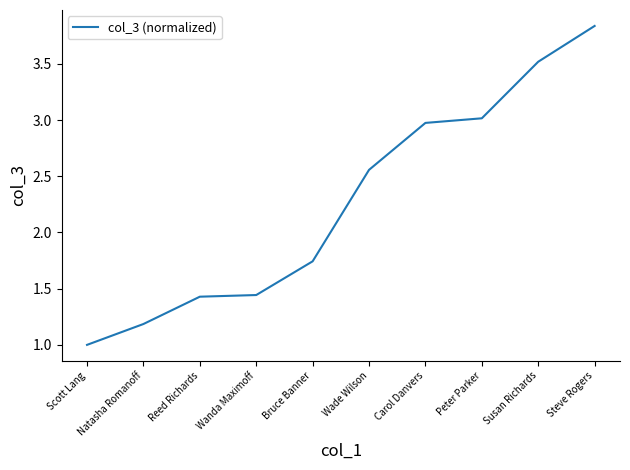

What is the difference between the maximum and minimum values?

2.8